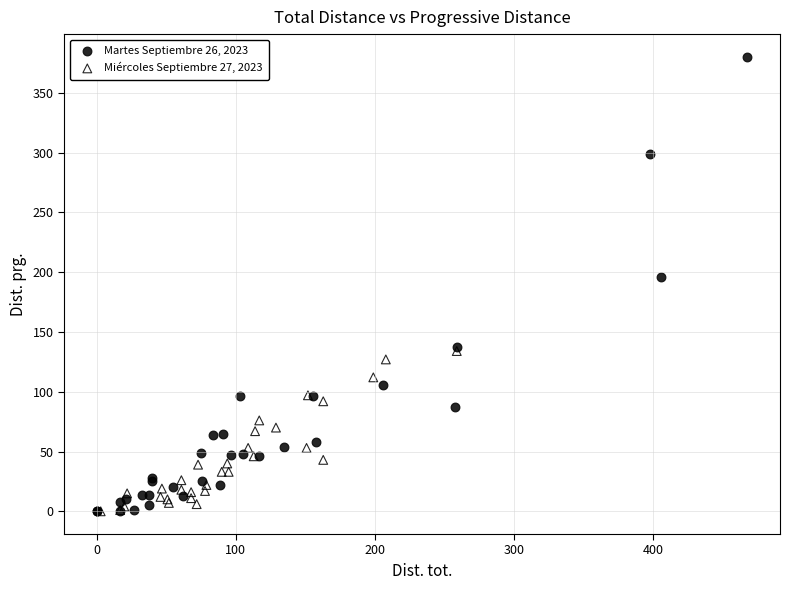

Which series has the largest Y range (max minus min)?

Martes Septiembre 26, 2023